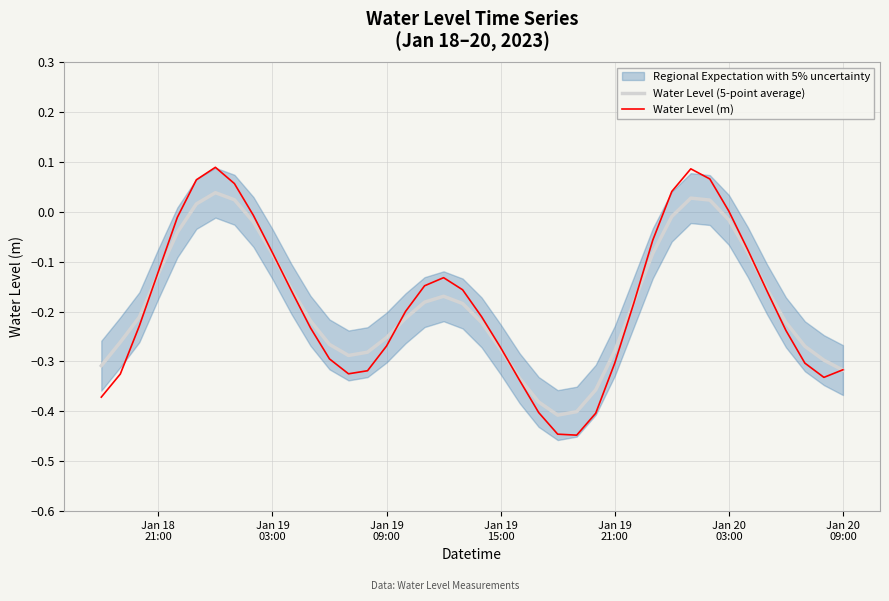

What is the greatest value displayed?

0.1